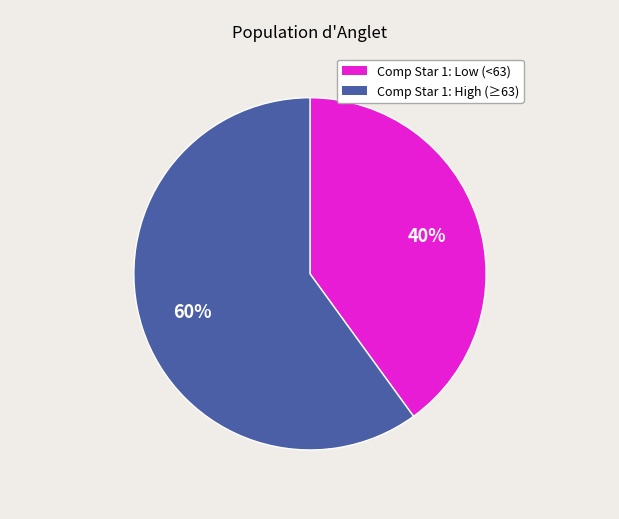

Is there a majority slice in this chart?

Yes